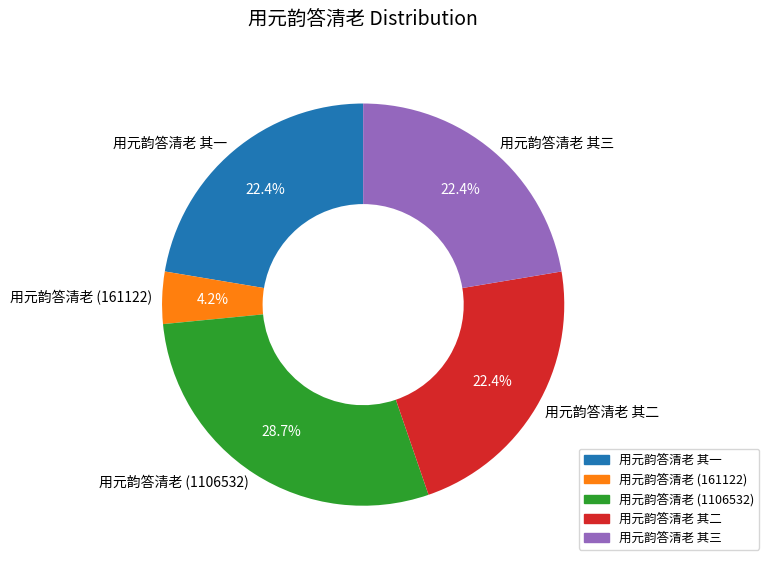

Count the number of slices in the pie.

5